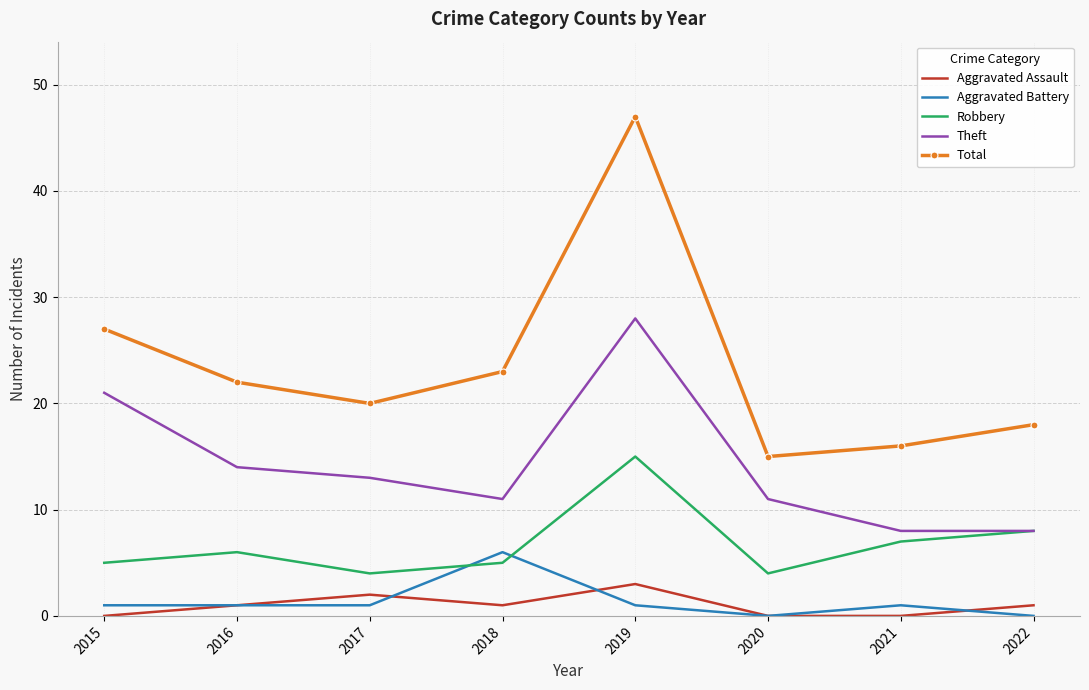

What is the difference between the maximum and minimum values in the Aggravated Battery series?

6